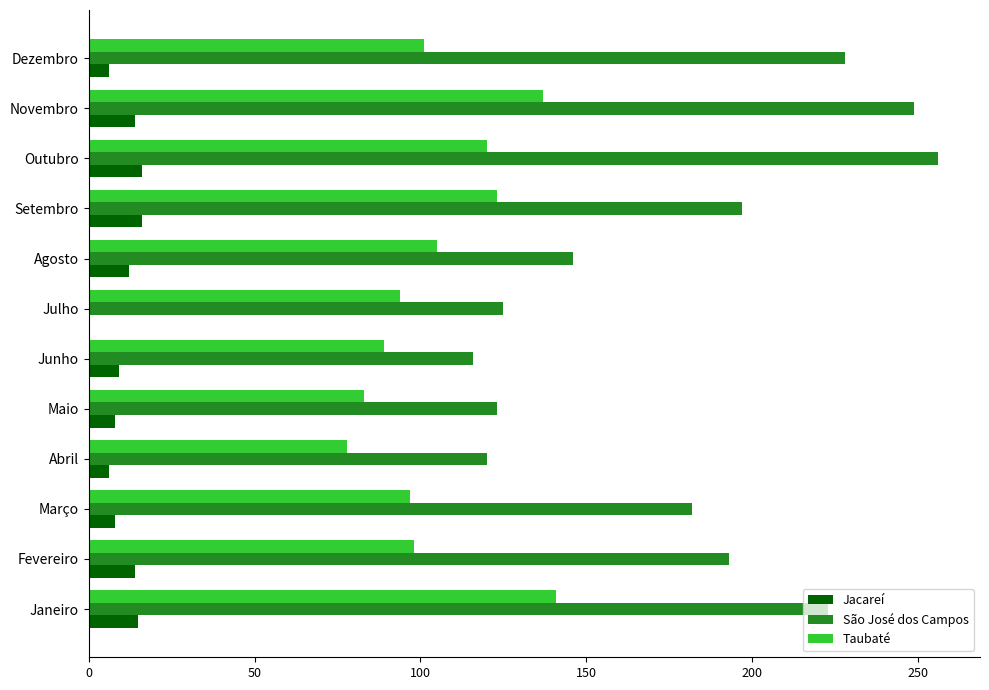

What is the greatest value displayed?

256